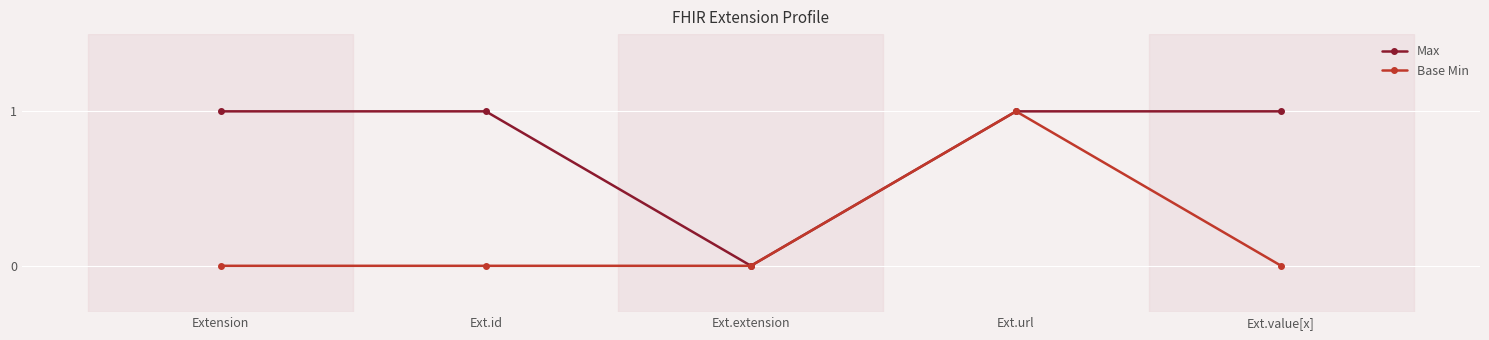

Which series changed the most between Ext.id and Ext.extension?

Max